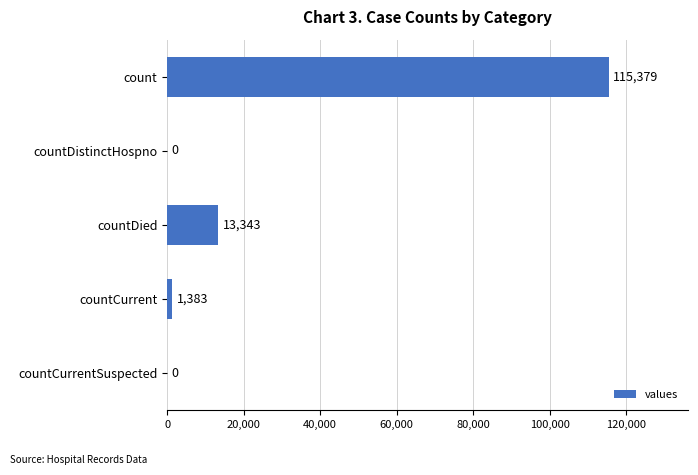

What is the maximum value shown in the chart?

115379